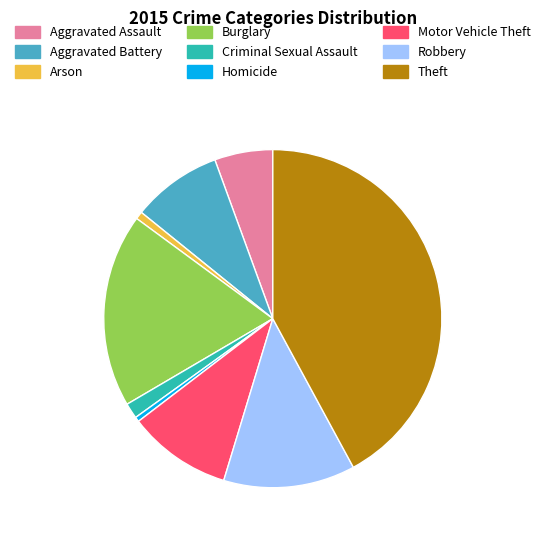

Which slice is the largest?

Theft